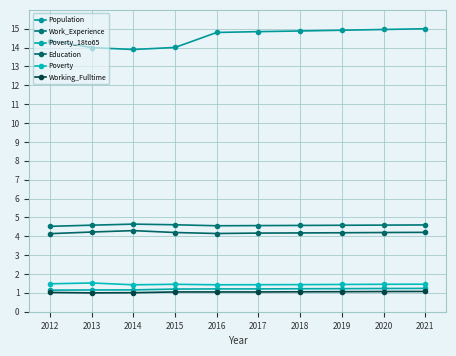

Reading left to right, what are all the values shown in this chart?

Population: 14.4	14.0	13.9	14.0	14.8	14.8	14.9	14.9	15.0	15.0
Work_Experience: 4.5	4.6	4.6	4.6	4.6	4.6	4.6	4.6	4.6	4.6
Poverty_18to65: 1.1	1.2	1.2	1.2	1.2	1.2	1.2	1.2	1.2	1.2
Education: 4.1	4.2	4.3	4.2	4.1	4.2	4.2	4.2	4.2	4.2
Poverty: 1.5	1.5	1.4	1.5	1.4	1.4	1.4	1.4	1.5	1.5
Working_Fulltime: 1.0	1.0	1.0	1.0	1.0	1.0	1.1	1.1	1.1	1.1